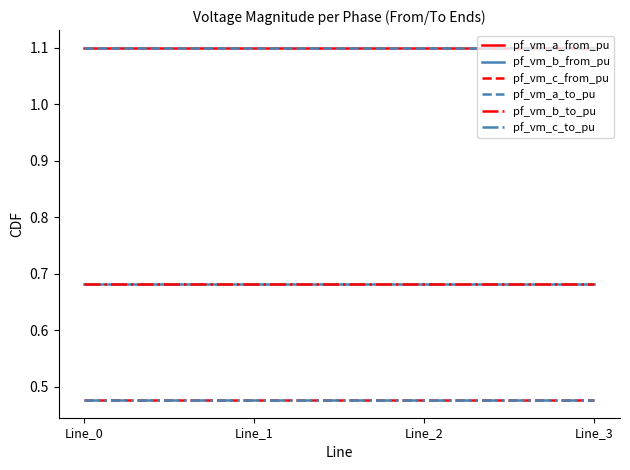

Between Line_0 and Line_2, which series saw the biggest shift?

pf_vm_c_from_pu